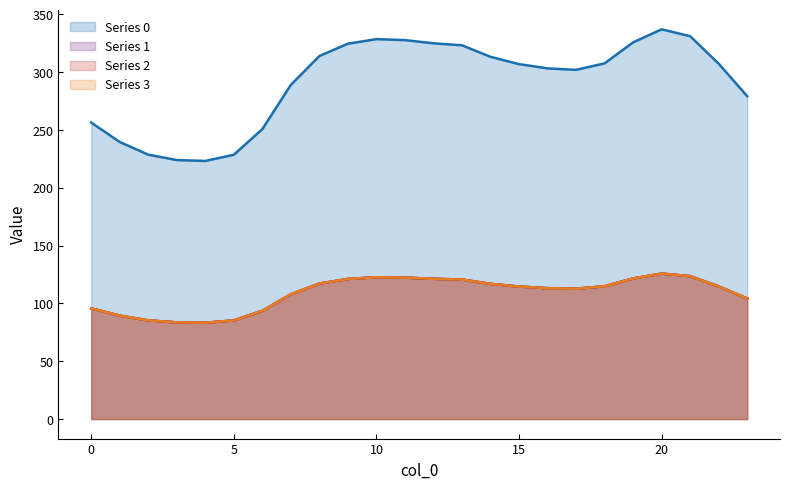

What is the maximum value for 3?

125.9